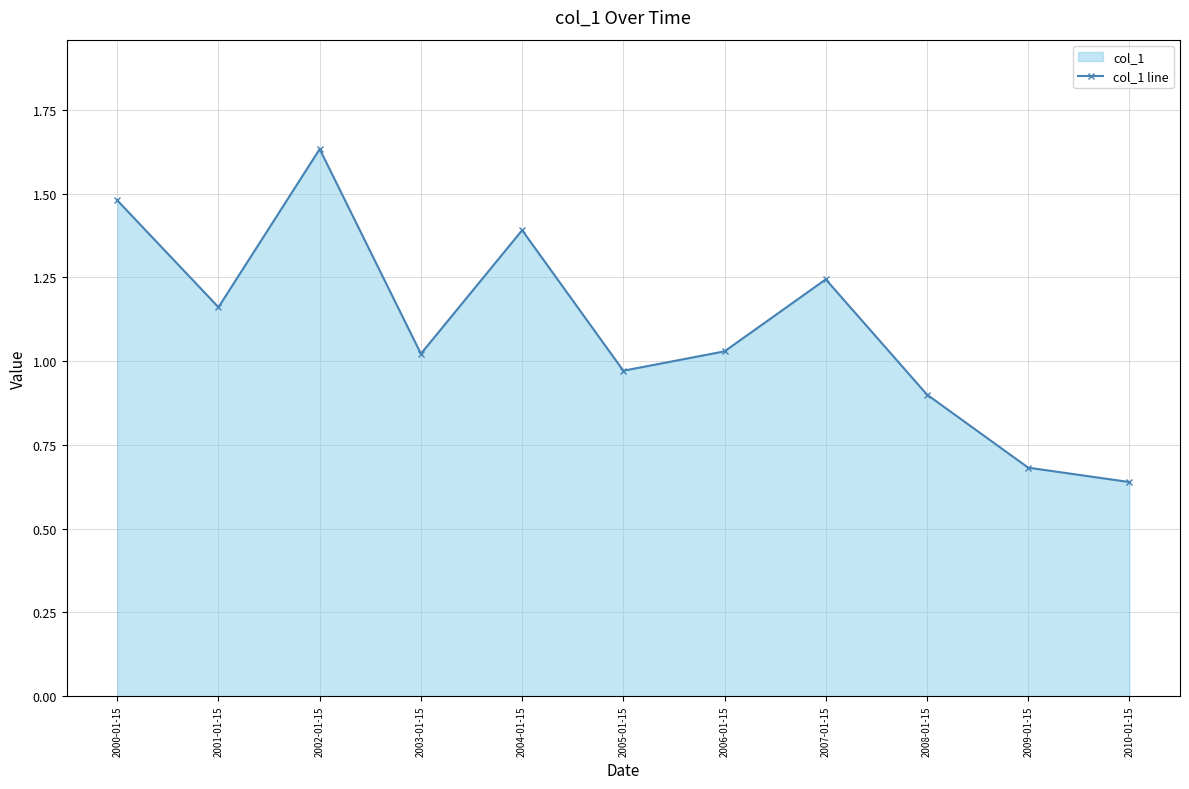

How many lines are shown in the chart?

1